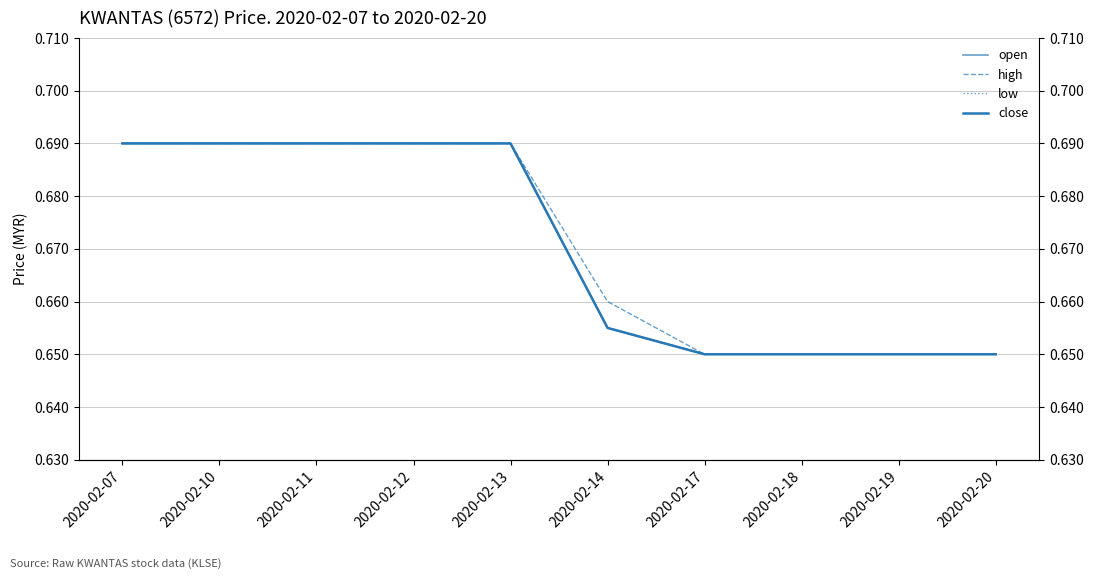

True or false: close has more than 2 interior local peaks.

False